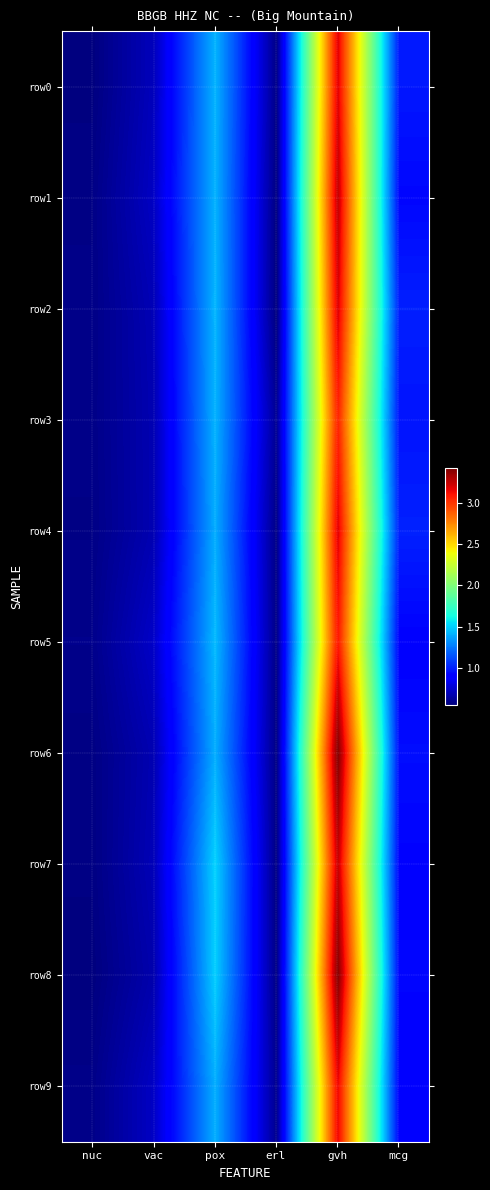

Which series changed the most between gvh and mcg?

row8